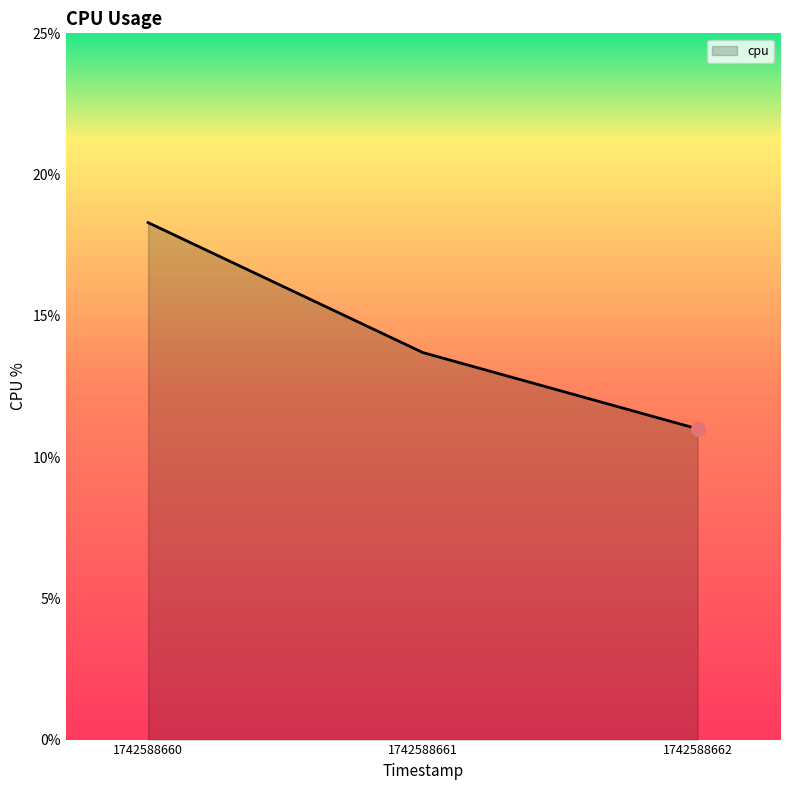

How many series are shown in this chart?

1